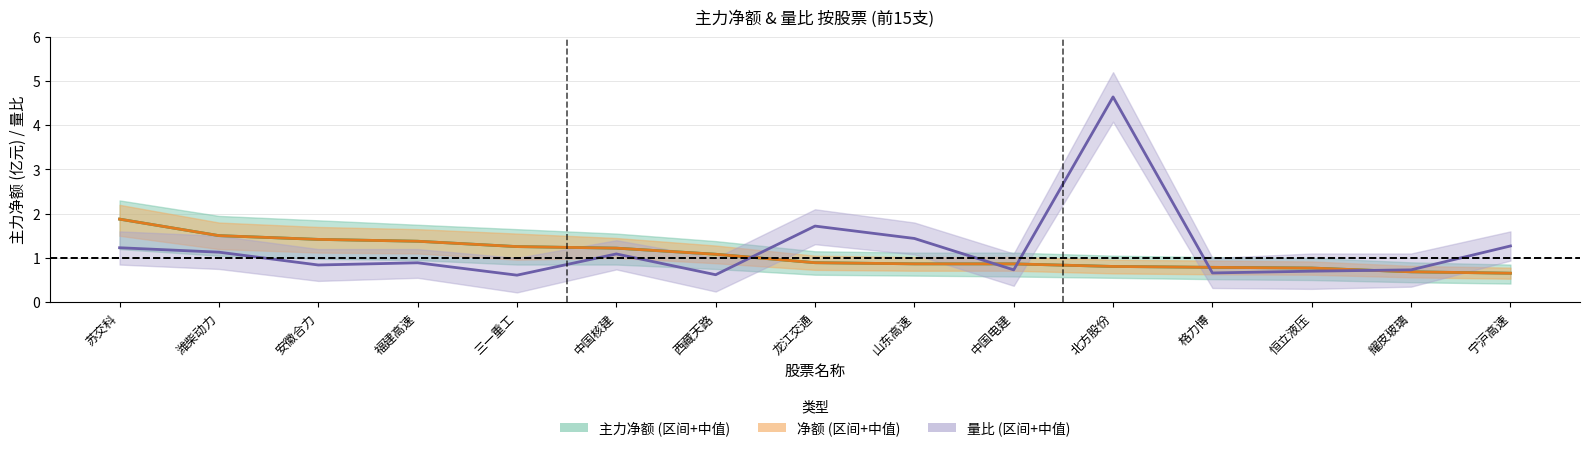

What is the total value across all series at 中国电建?

2.5